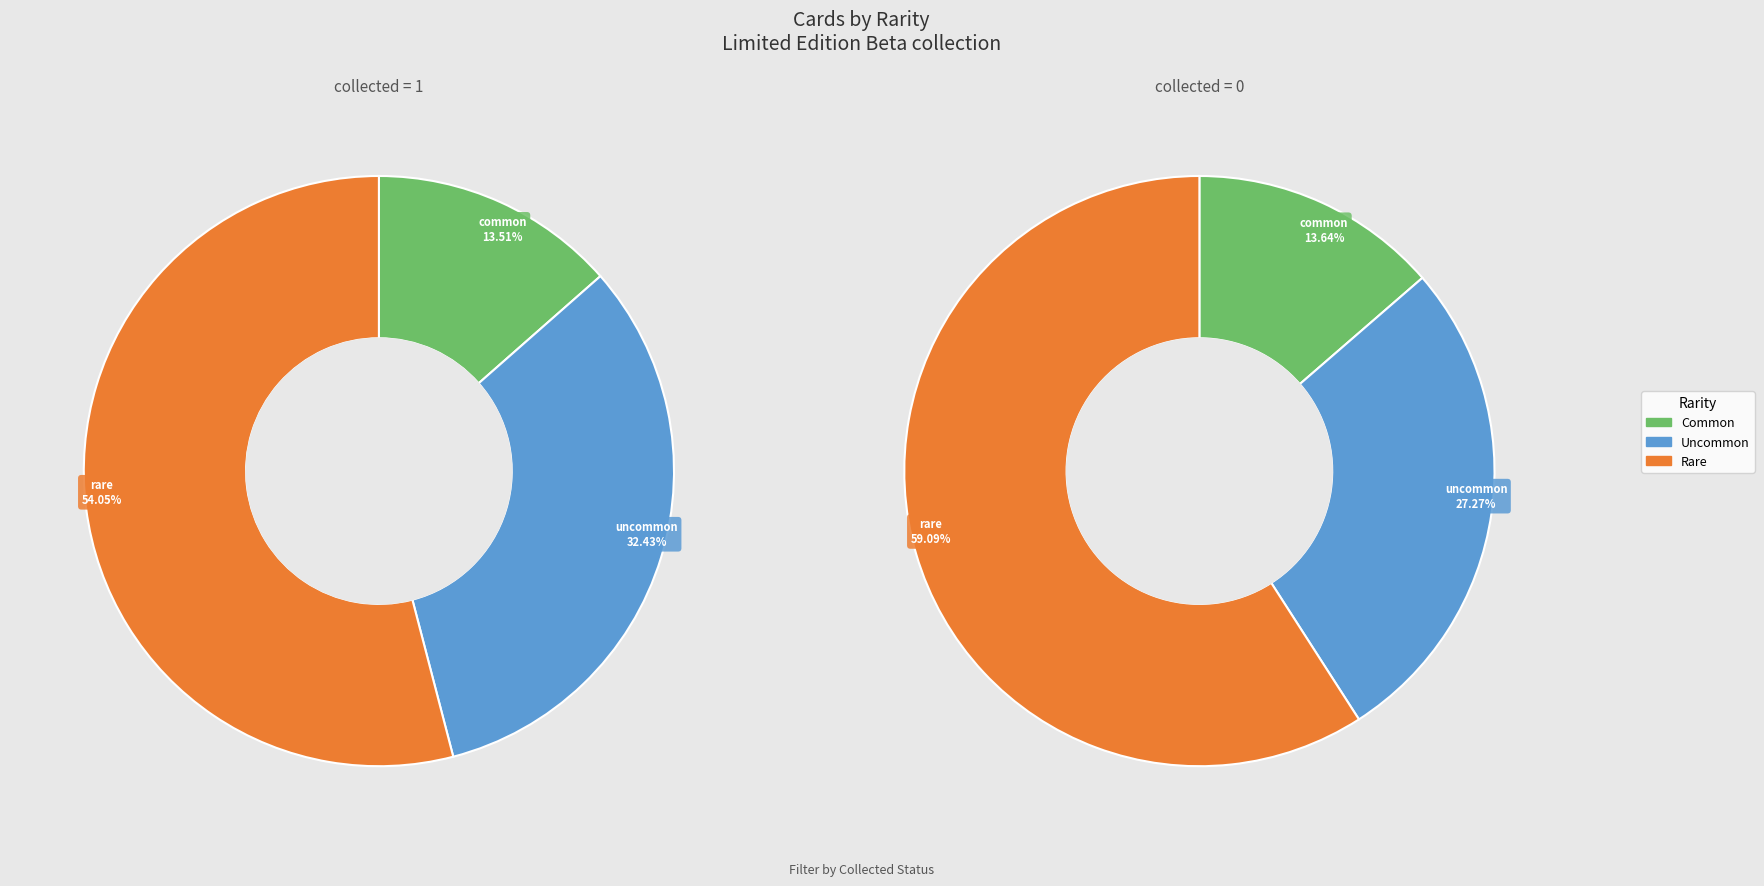

Approximately how many times larger is the value at uncommon compared to common?

2.2